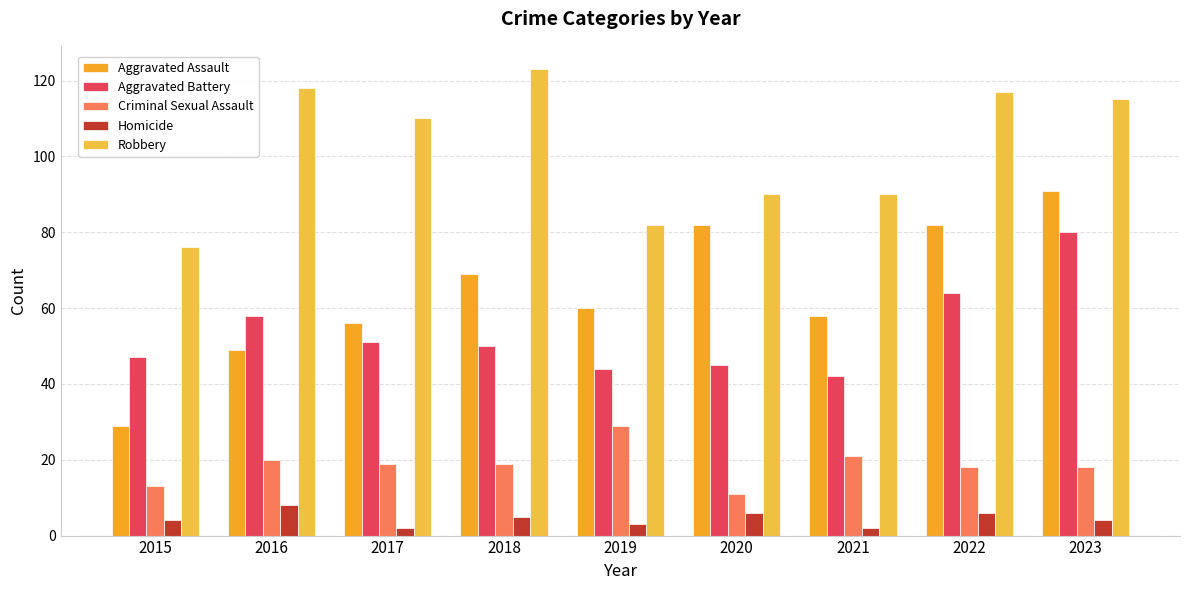

Where does the Aggravated Assault series first go above 60?

2018